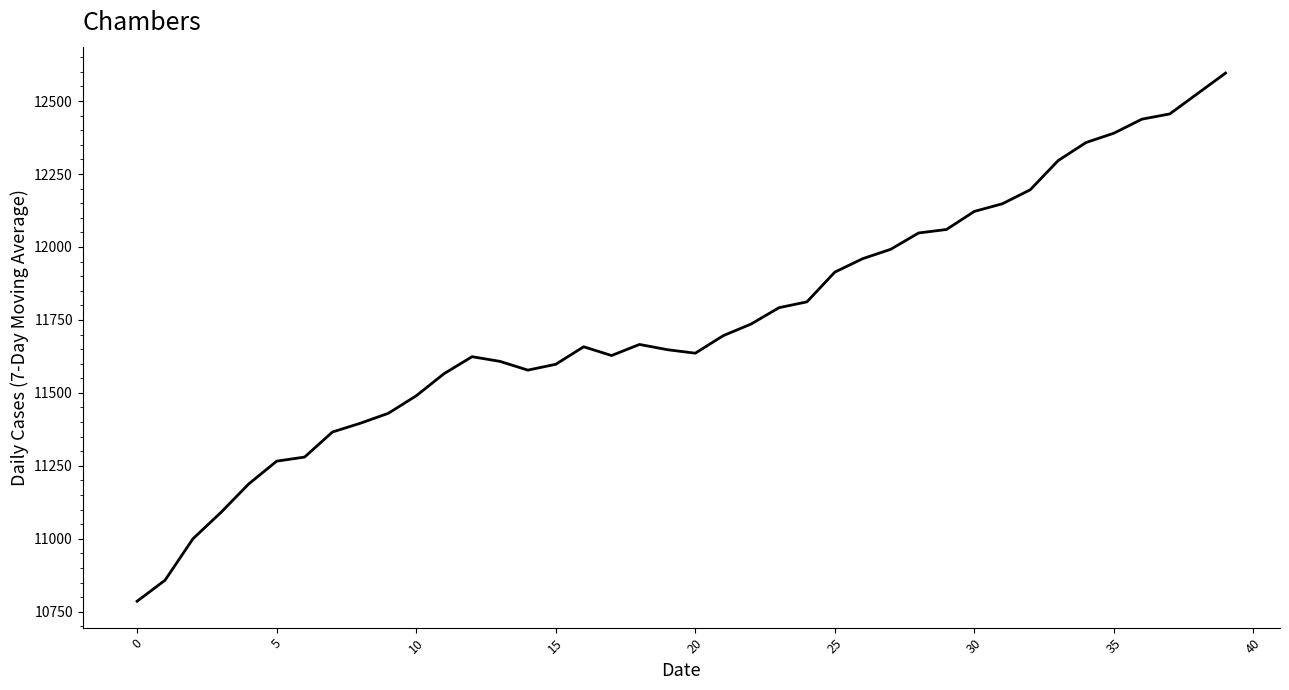

What is the difference between the maximum and minimum values?

1810